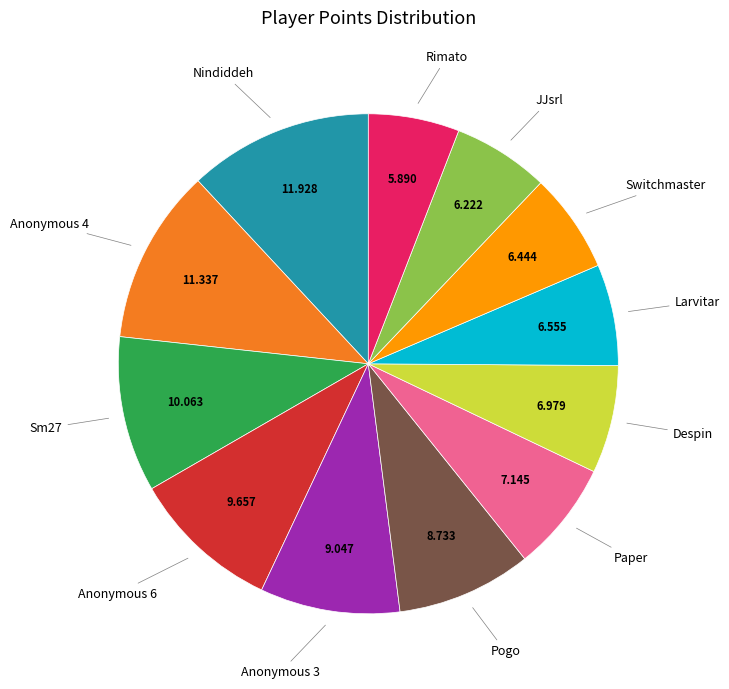

Is there any slice that represents more than half of the pie?

No